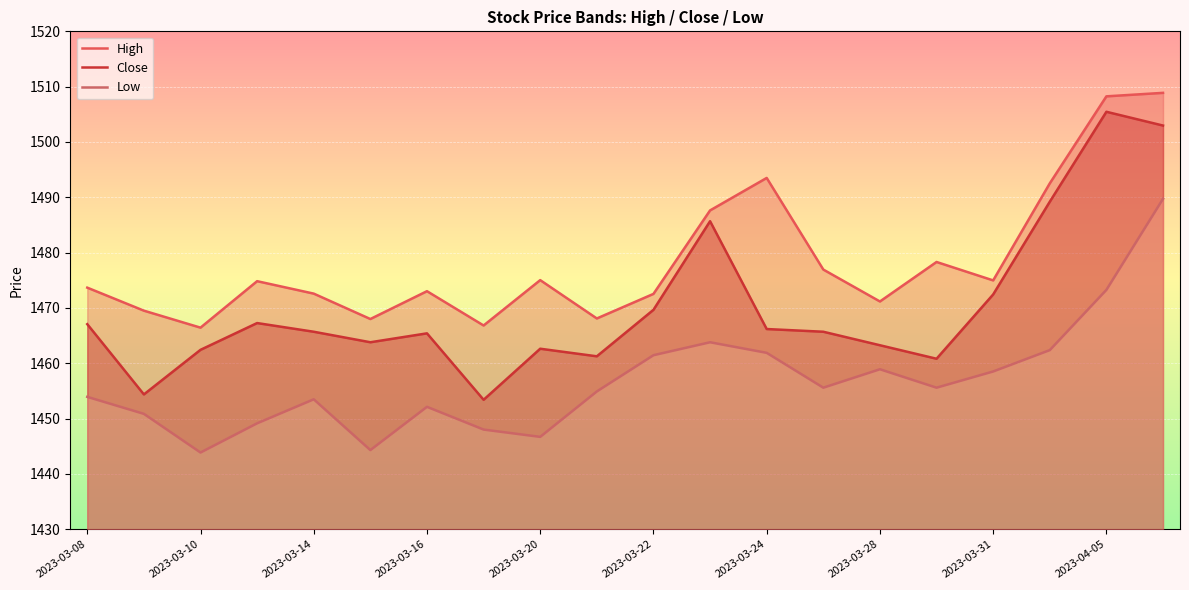

Is it true that Close equals 1465.4 at 2023-03-16?

True